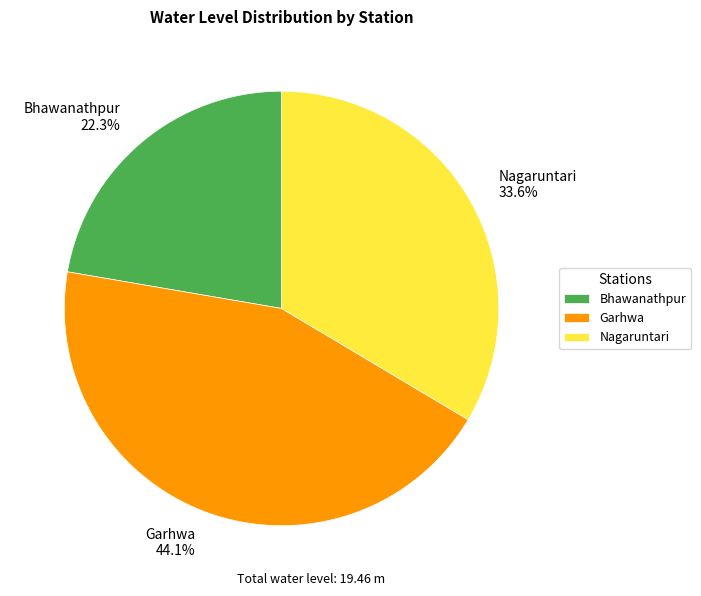

Is there a majority slice in this chart?

No